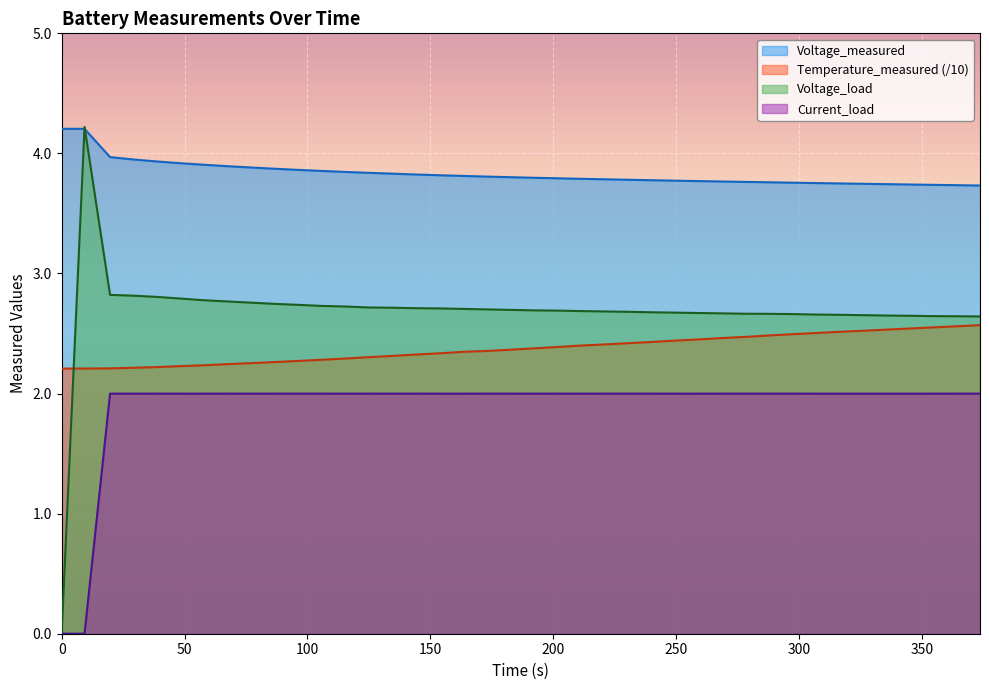

Rank the series by their maximum value, from highest to lowest.

Voltage_load, Voltage_measured, Temperature_measured, Current_load